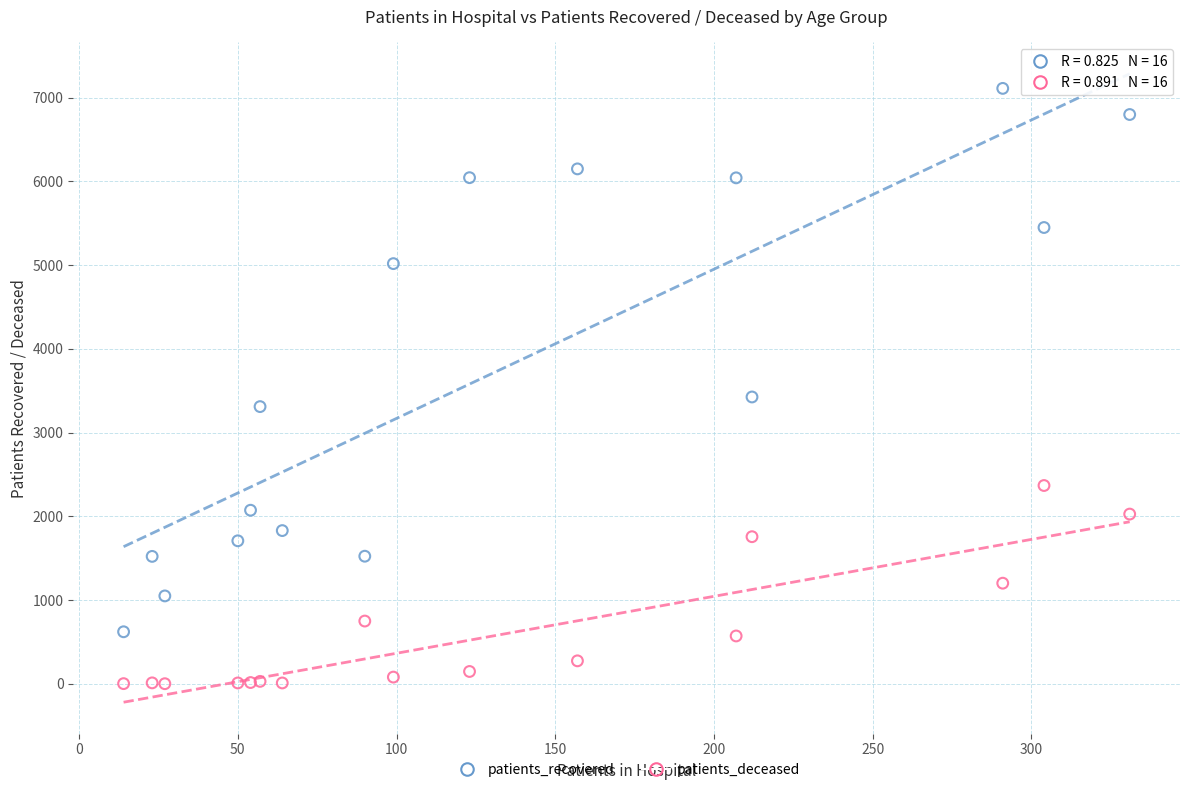

In the patients_recovered series, what Y value is closest to 3865?

3425